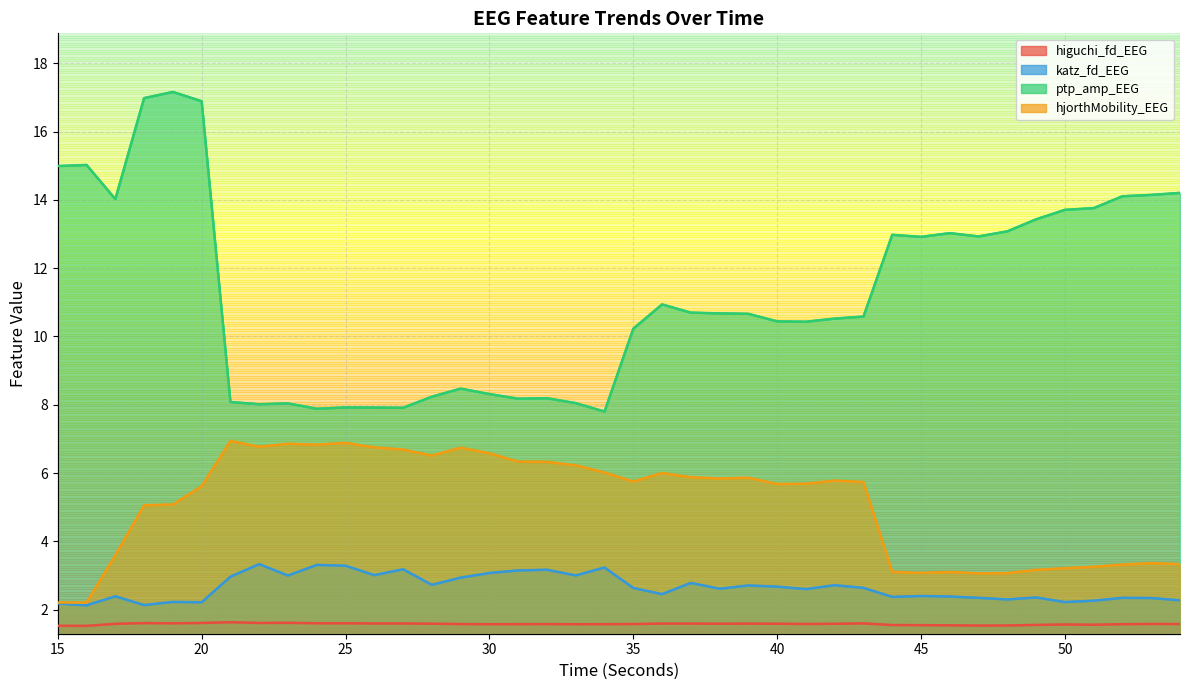

What is the spread (max minus min) of values at 17?

12.4